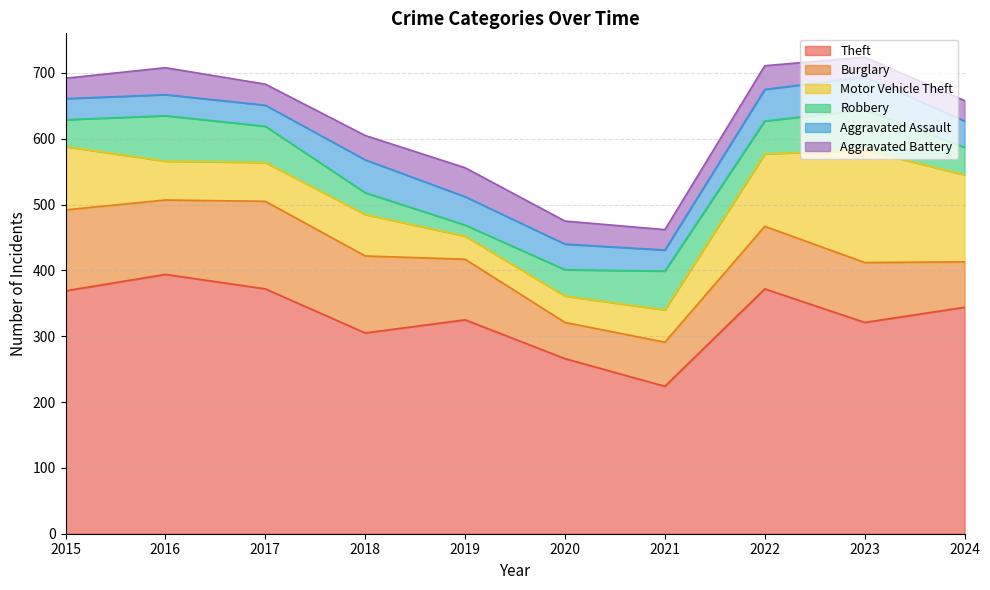

What value does the Aggravated Battery series have at 2020, to the nearest 10?

40